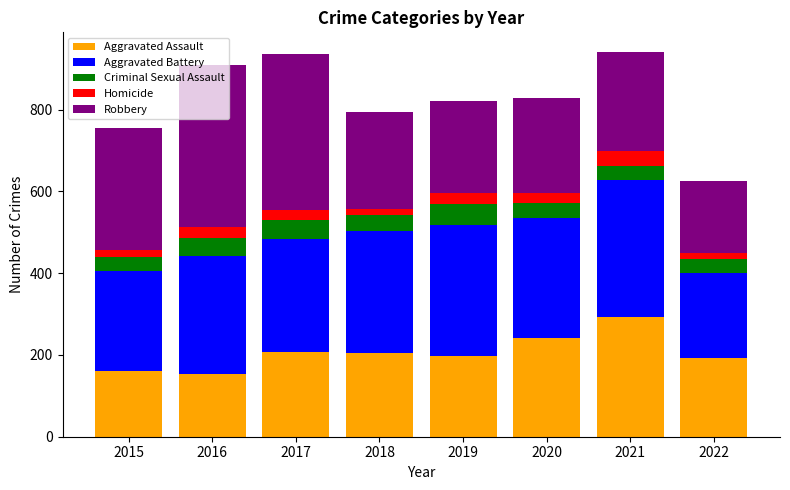

What is the difference between the Aggravated Assault values at 2017 and 2016?

53